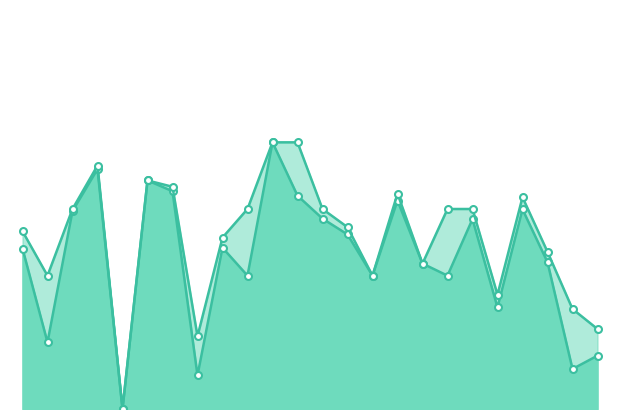

Count the number of data series in this chart.

2